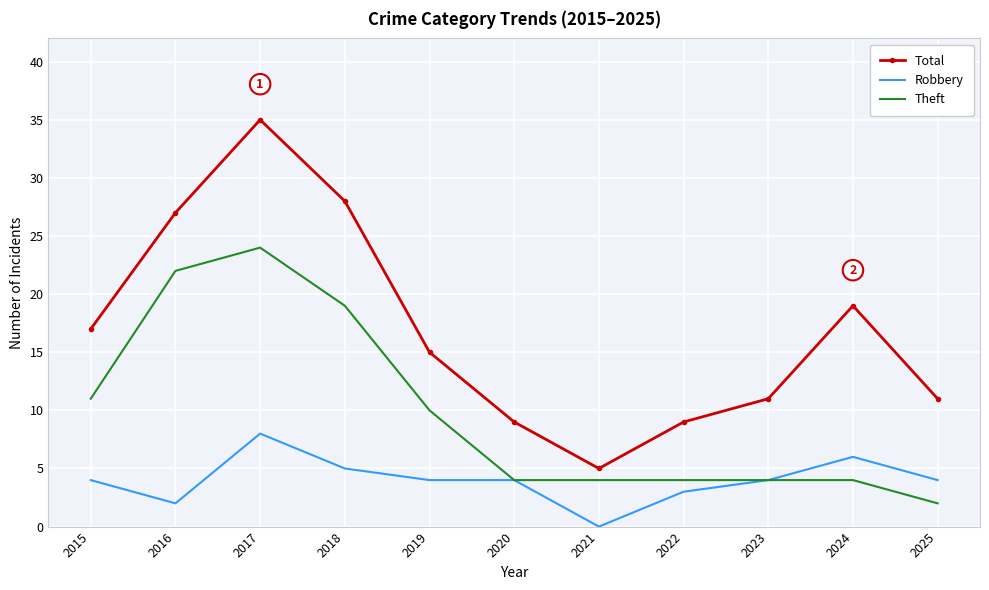

True or false: Robbery has more than 1 interior local peaks.

True